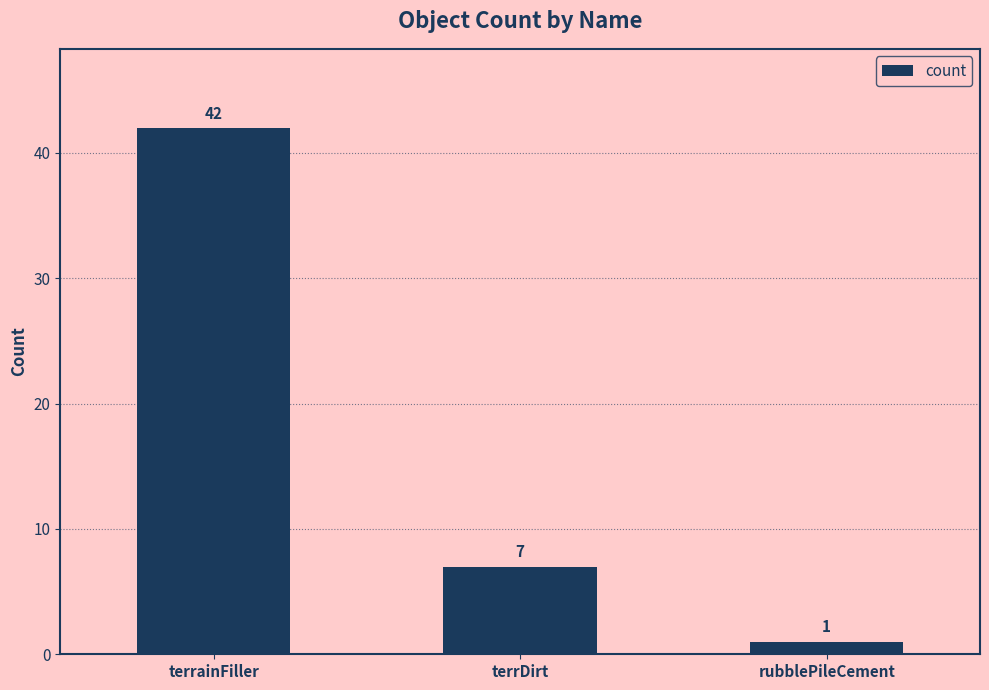

What is the difference between the maximum and minimum values?

41